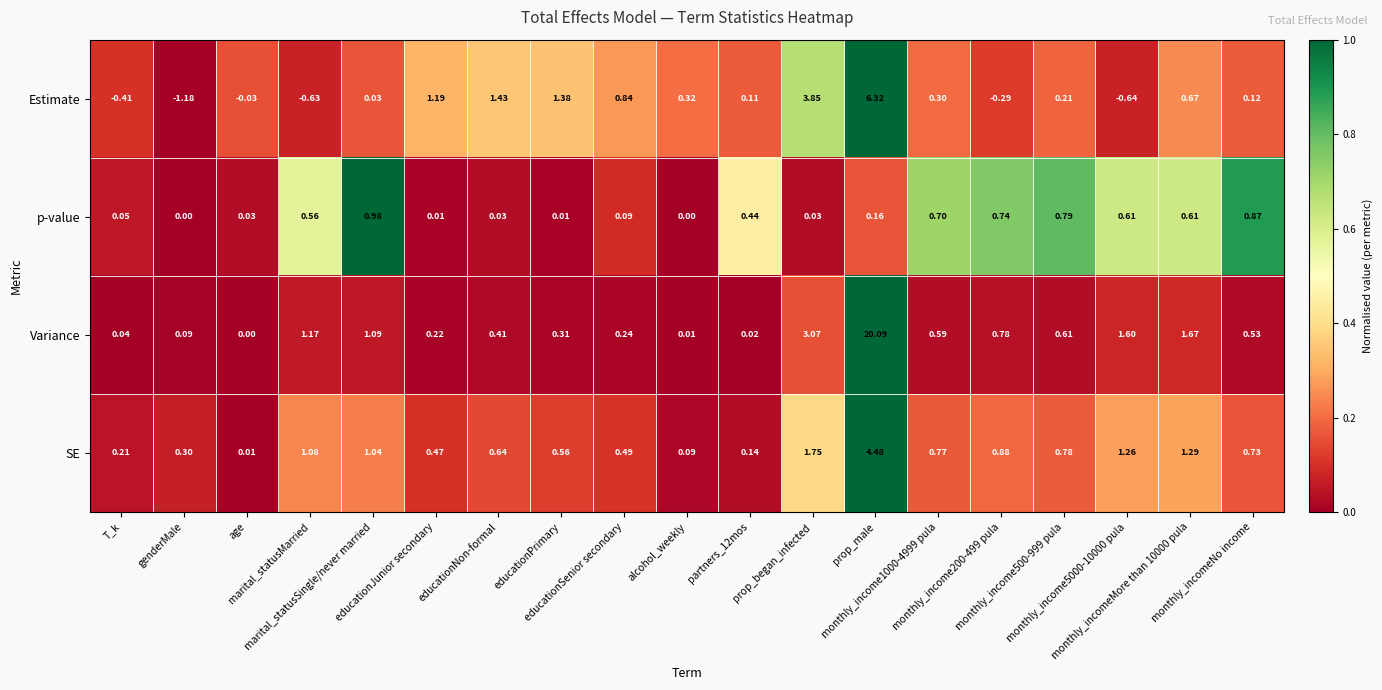

Rank the series by their maximum value, from highest to lowest.

Variance, Estimate, SE, p-value